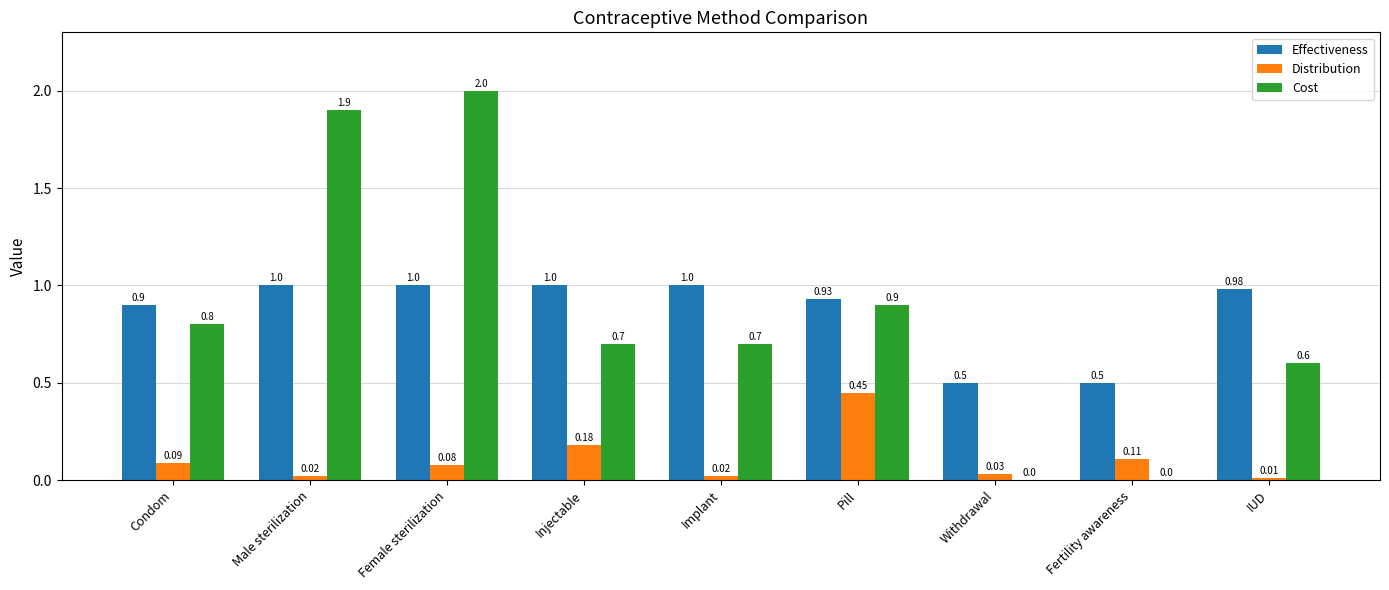

Is the value of Cost at Withdrawal greater than the value of Effectiveness at Withdrawal?

No